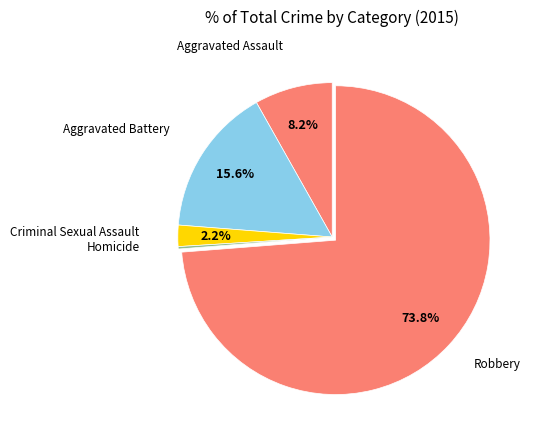

Rank the categories by value from highest to lowest.

Robbery, Aggravated Battery, Aggravated Assault, Criminal Sexual Assault, Homicide